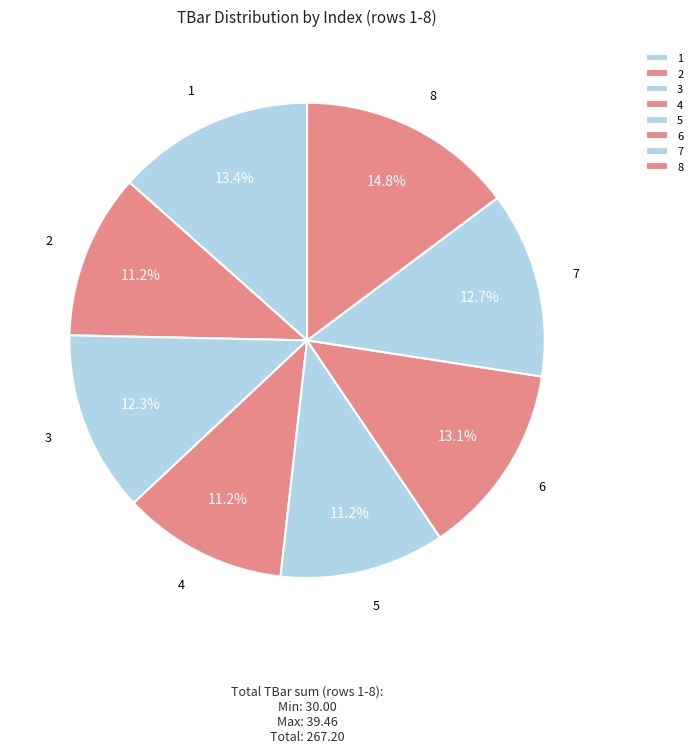

How many segments does this pie chart have?

8